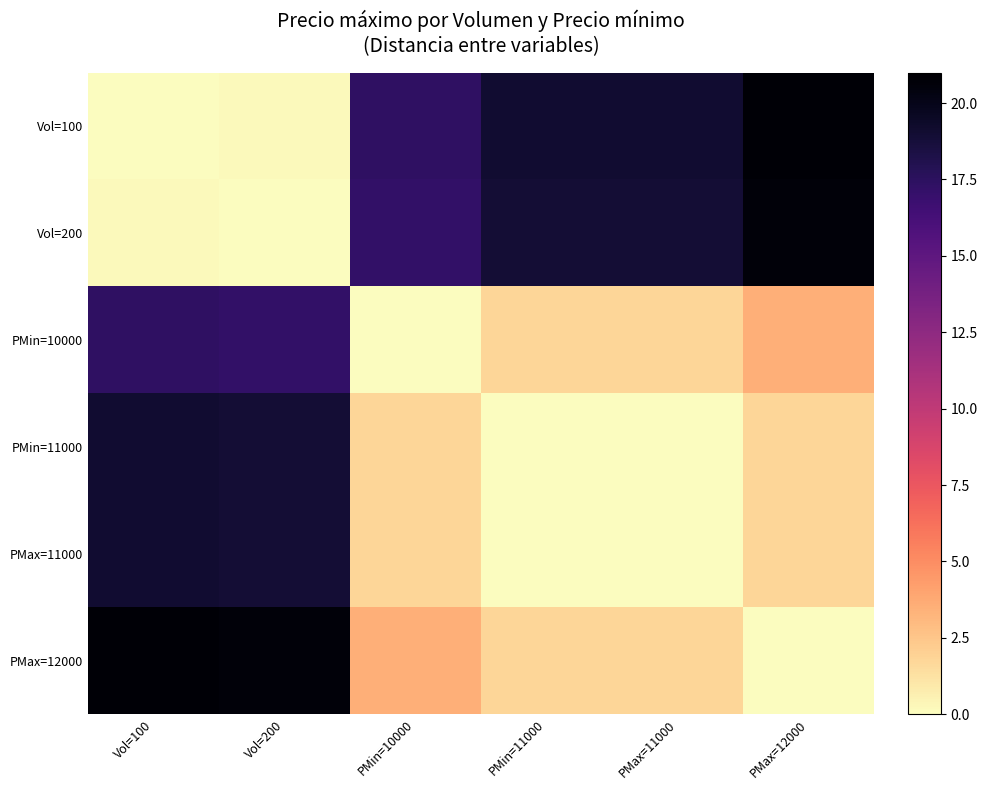

What is the difference between the highest and lowest values at Vol=200?

20.6